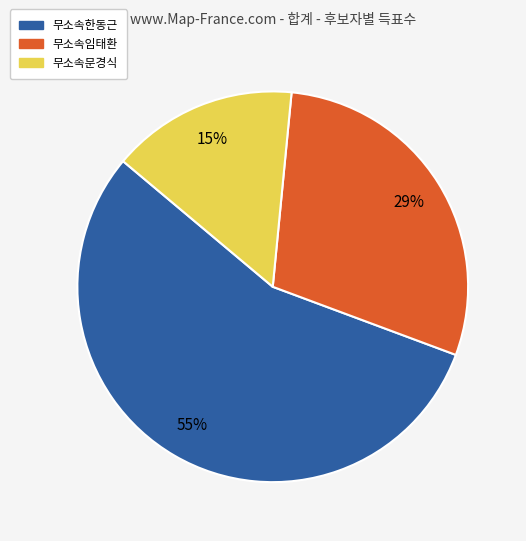

Is 무소속한동근 the majority of the pie?

Yes